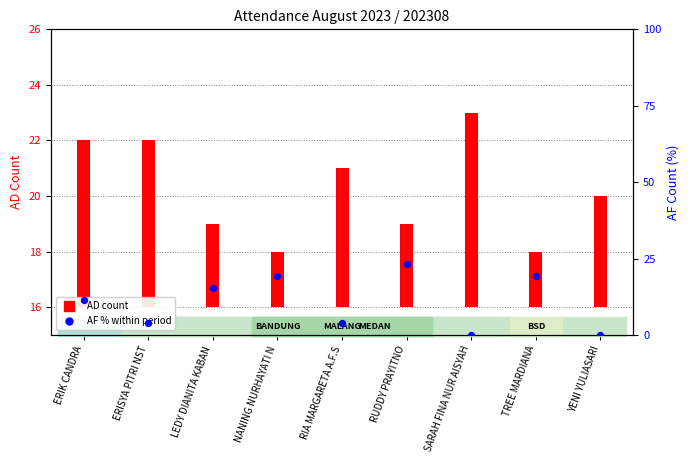

At which category is the sum across all series the highest?

RUDDY PRAYITNO